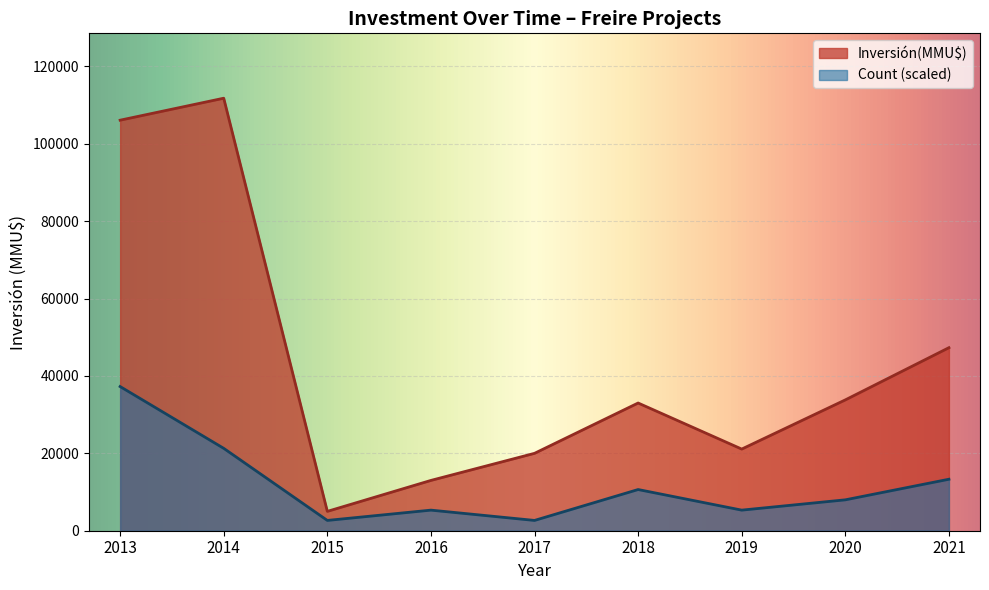

What is the average value of the Inversión(MMU$) series?

43452.6